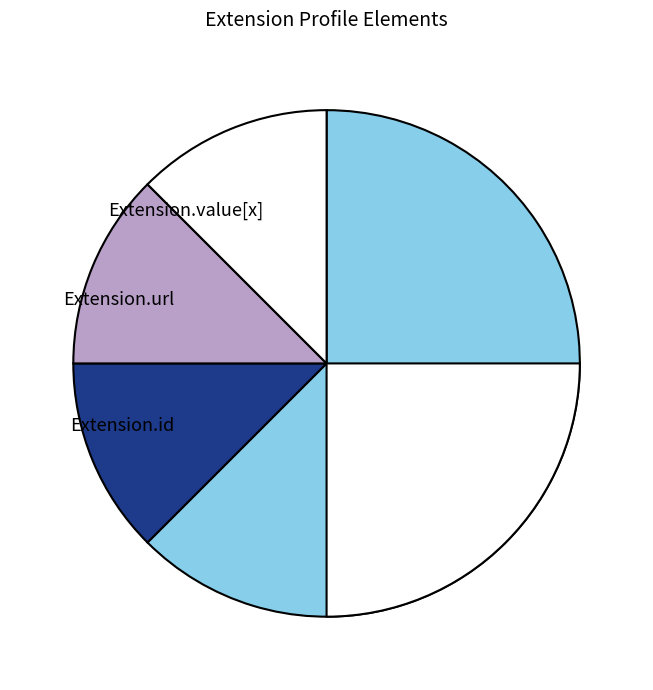

True or false: Extension.url accounts for 100% of the total.

True